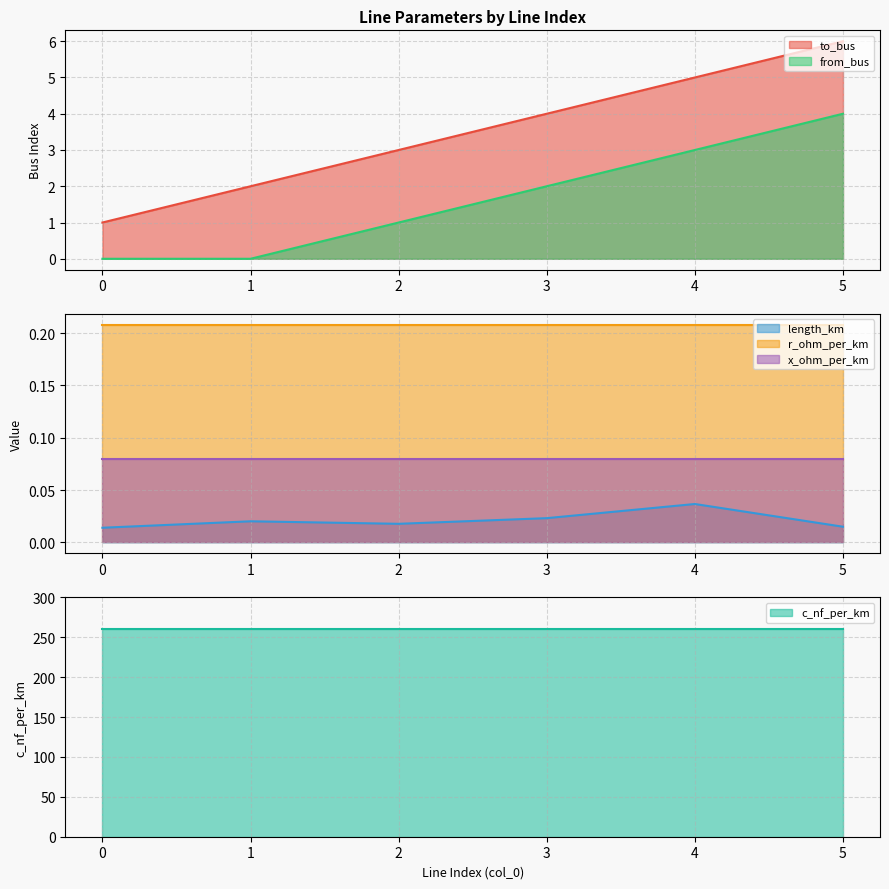

Which series changed the most between 0 and 4?

to_bus